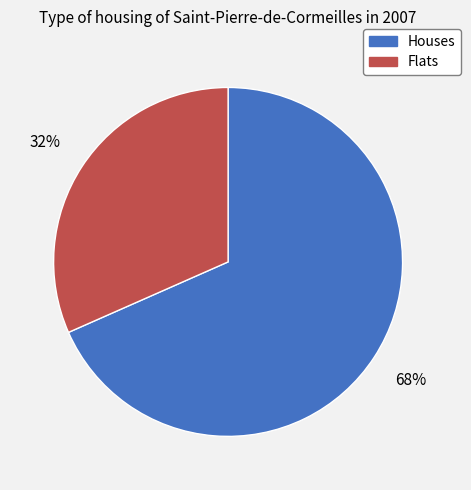

What is the smallest slice in the pie chart?

Flats